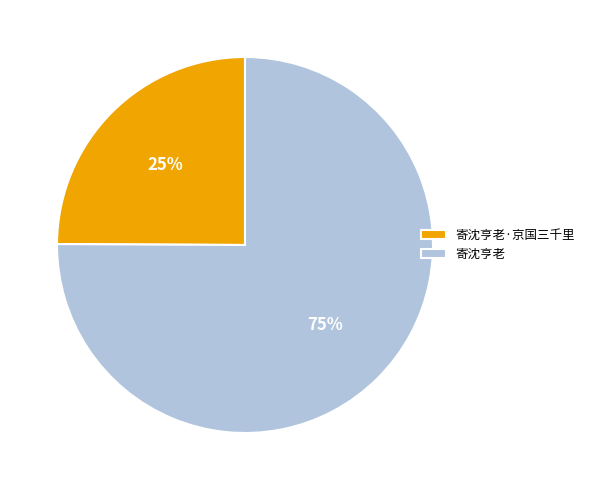

Which slice represents more than half of the pie?

寄沈亨老